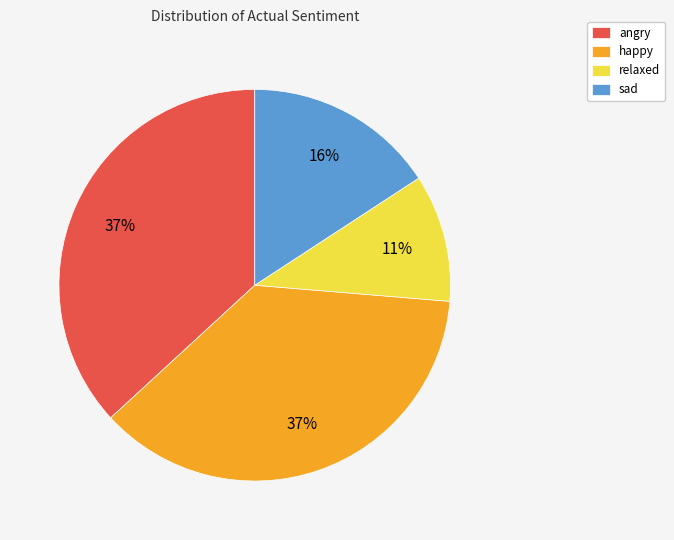

What percentage is the angry slice, to the nearest percent?

37%